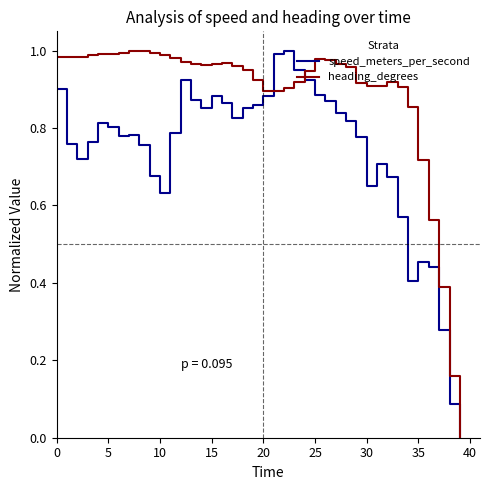

Rank the series by their average value, from highest to lowest.

heading_degrees, speed_meters_per_second